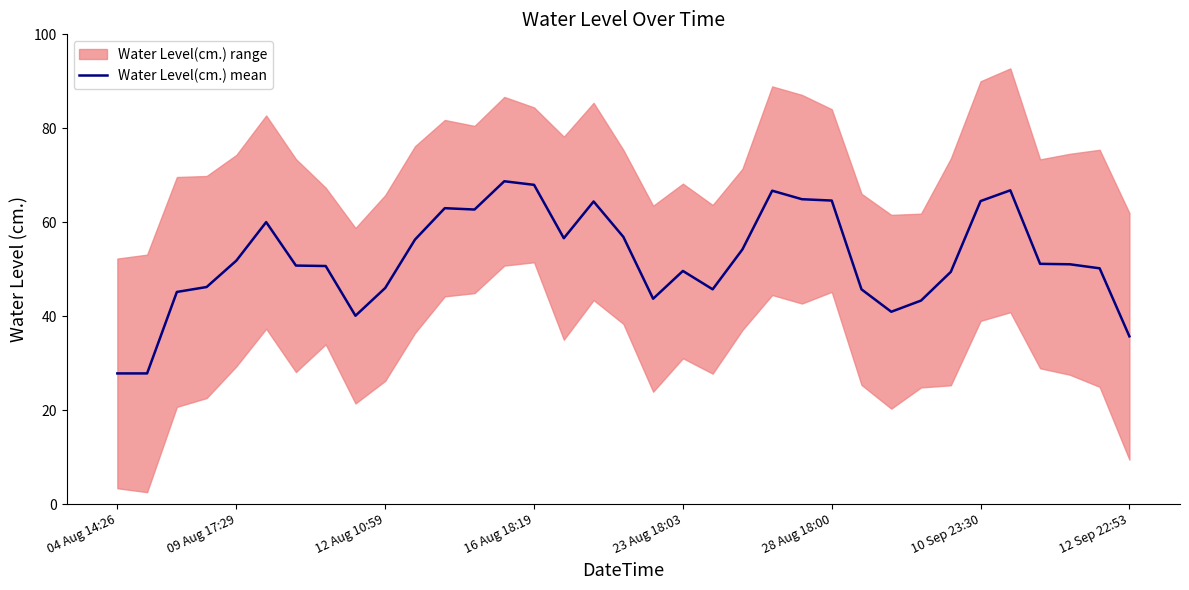

What is the average value?

52.3